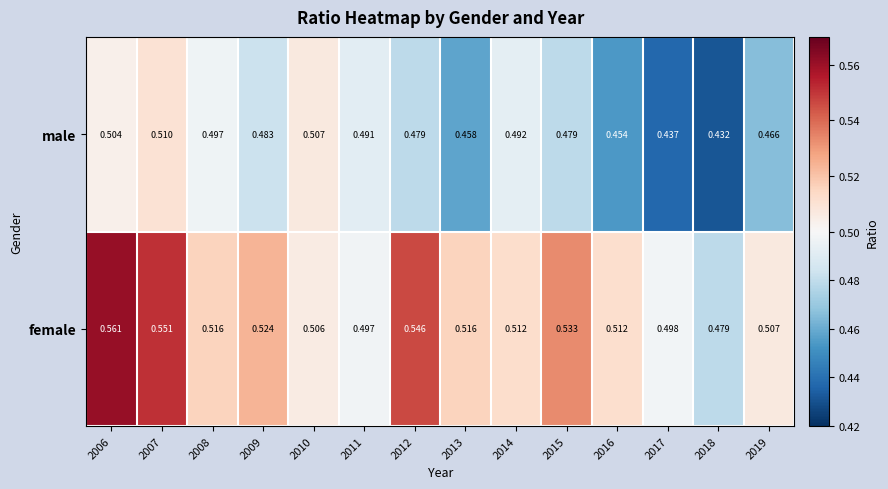

Is the value of male at 2007 greater than the value of female at 2013?

No